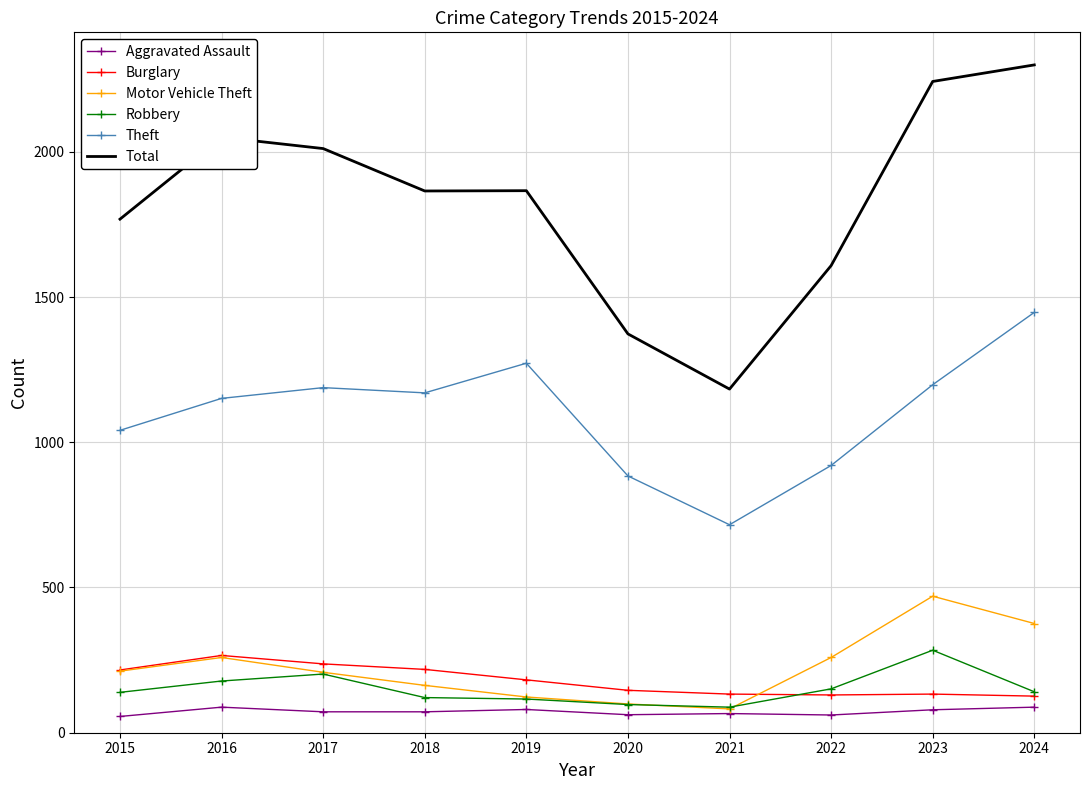

Which series has the widest spread of values?

Total